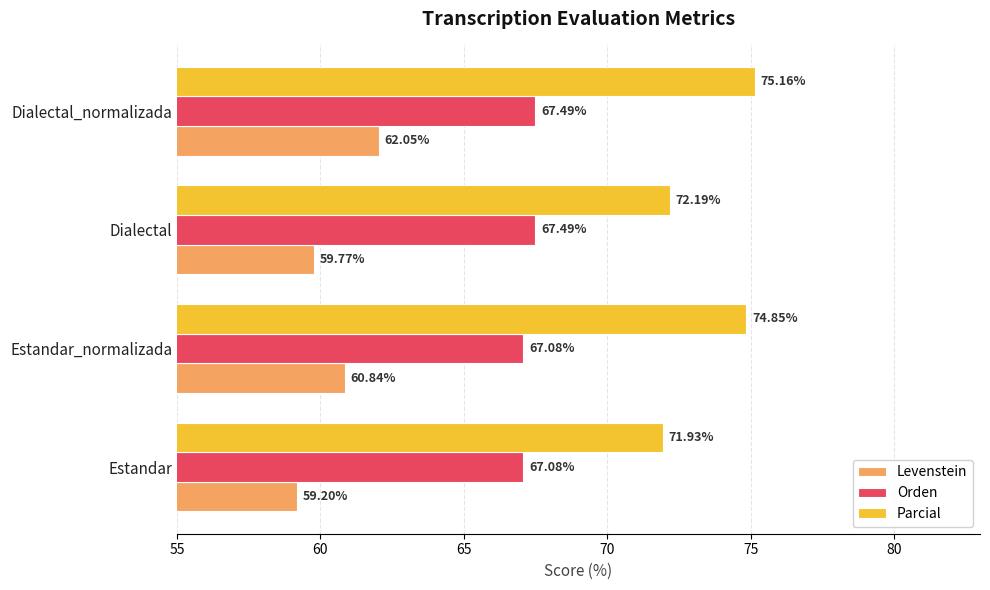

Which series has the largest range (max minus min)?

Parcial